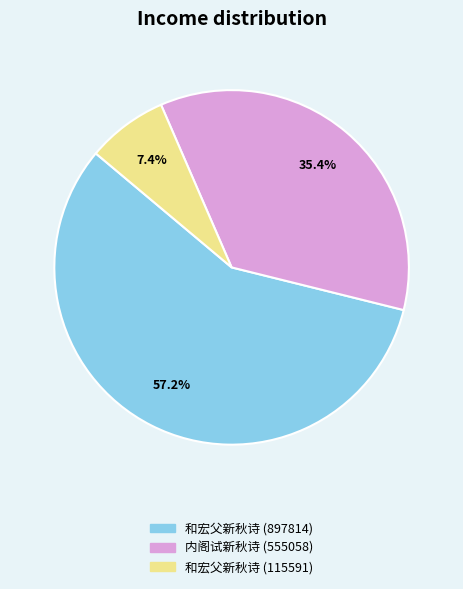

Does 和宏父新秋诗 (897814) represent more than half of the total?

Yes